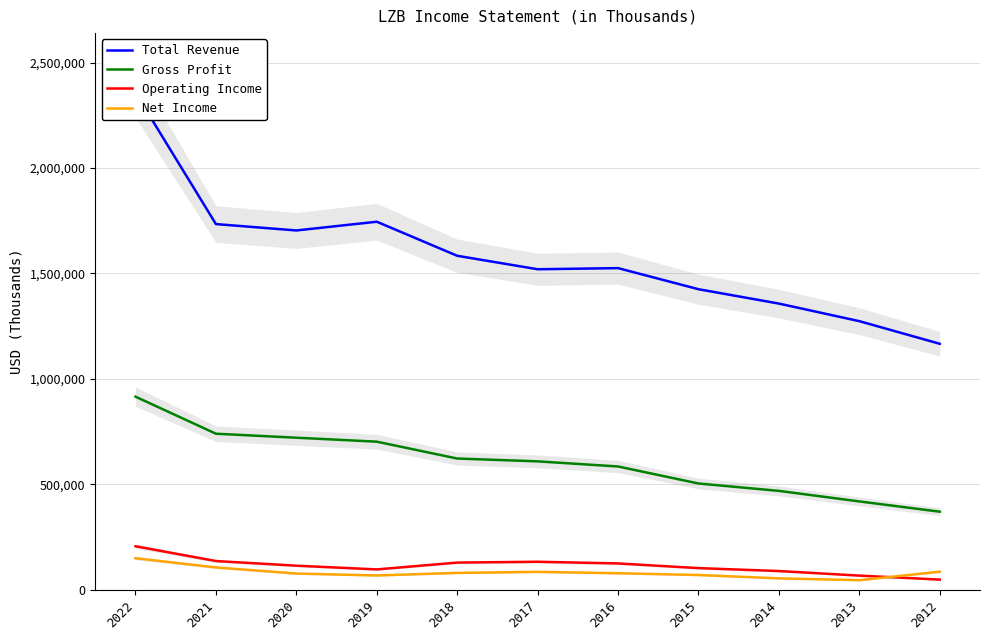

True or false: Gross Profit and Operating Income cross at least once.

False